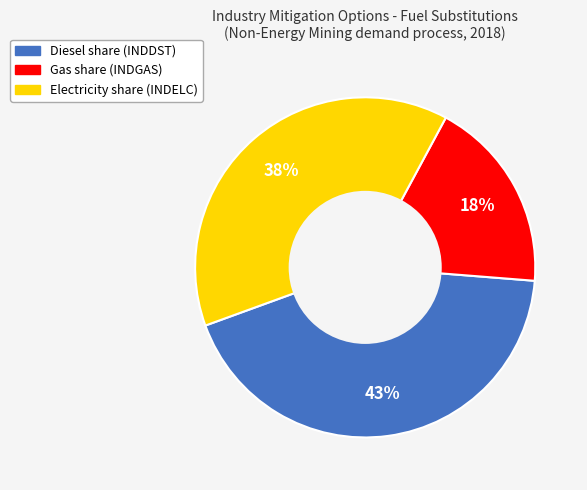

Does any single category account for the majority?

No